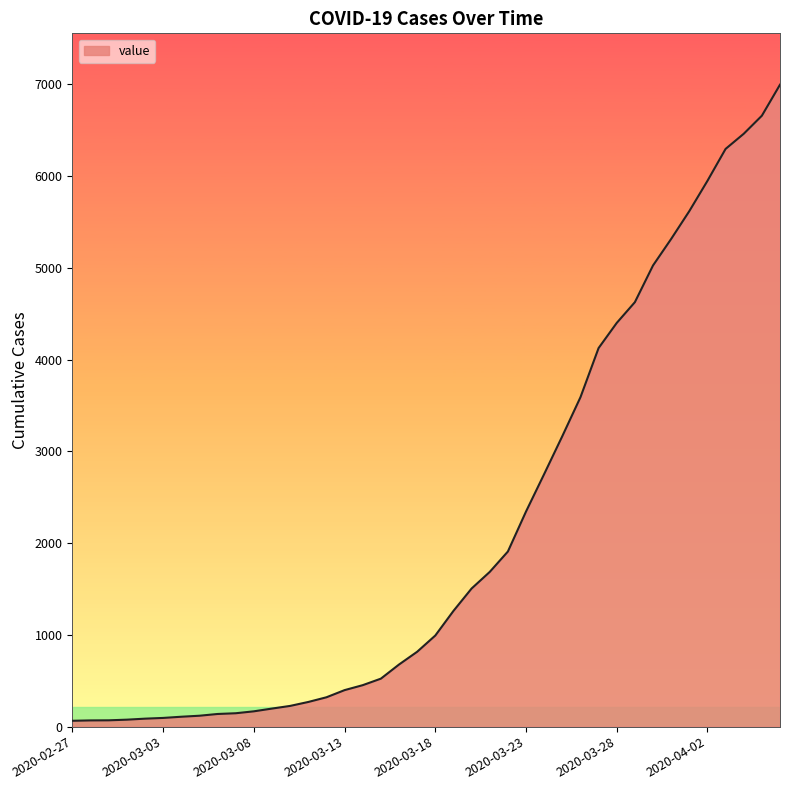

What is the greatest value displayed?

6995